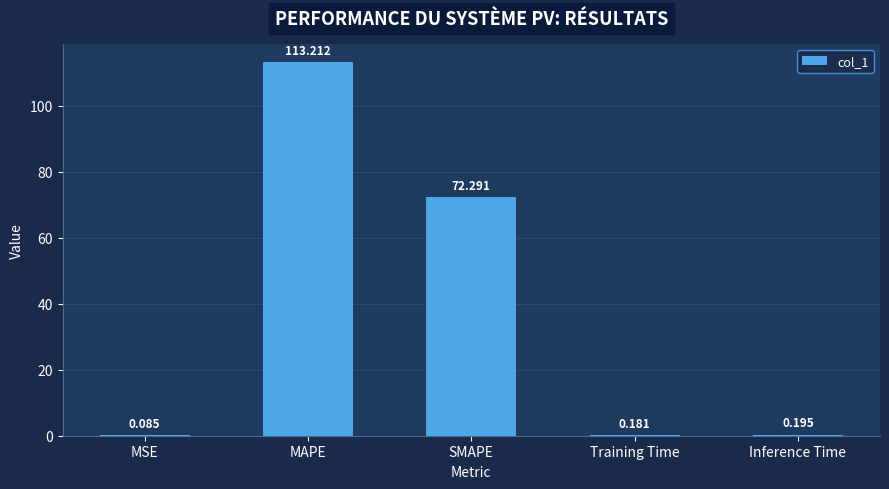

Does the chart contain stacked bars?

No